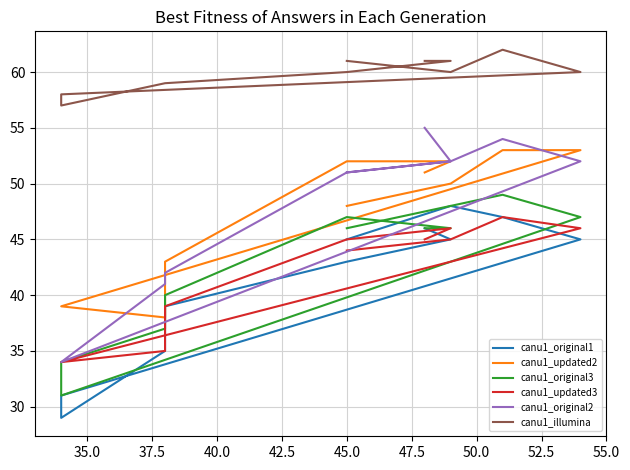

How many canu1_illumina values are between 59 and 61?

8